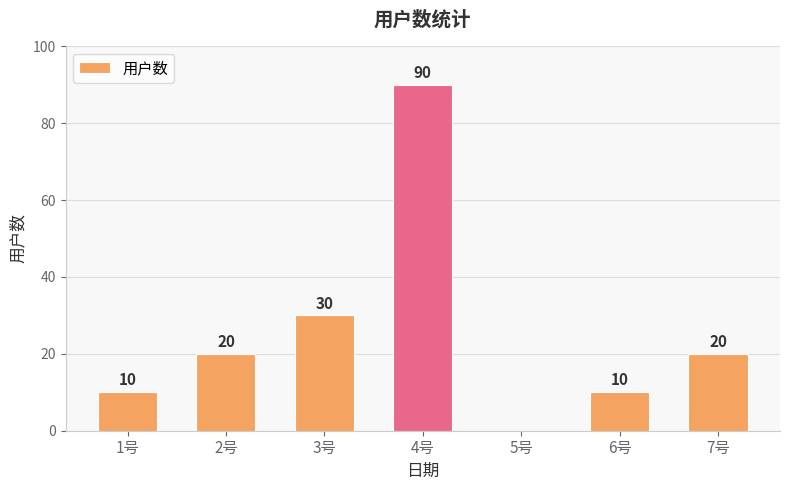

Is it true that the value at 6号 is 10?

True